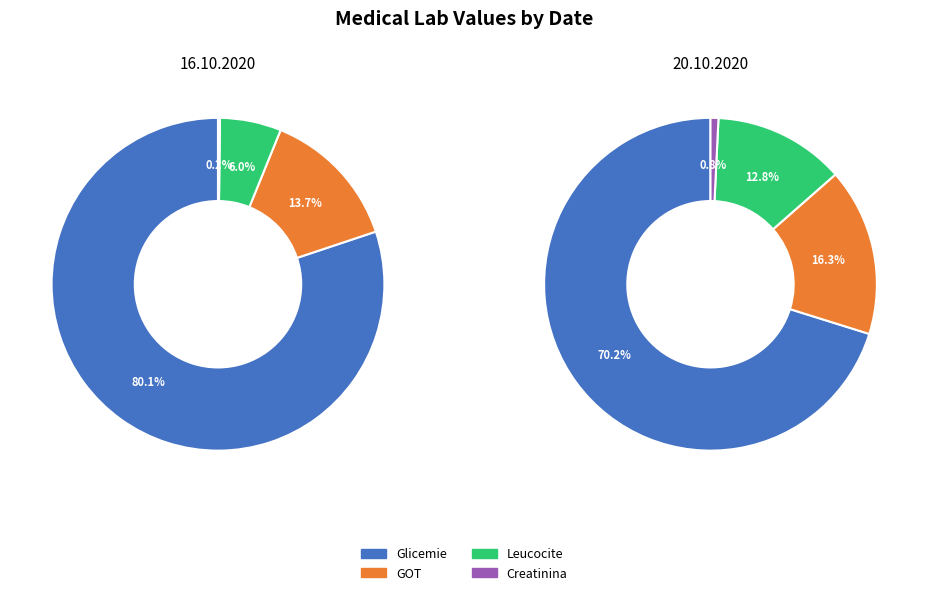

To the nearest percent, what portion does 16.10.2020 represent?

42%